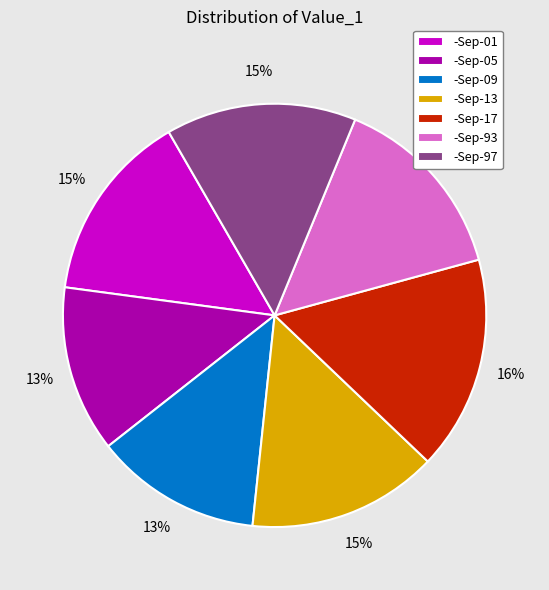

Is there a majority slice in this chart?

No